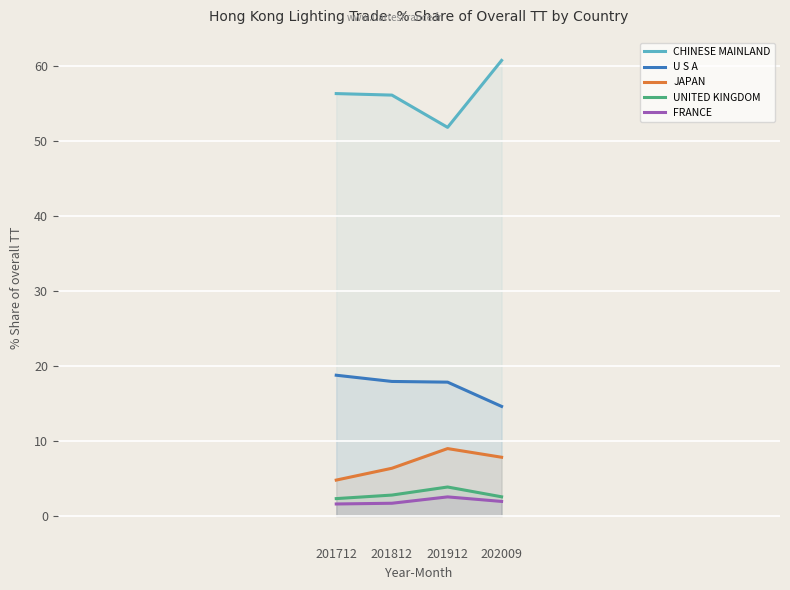

True or false: CHINESE MAINLAND and FRANCE intersect in this chart.

False